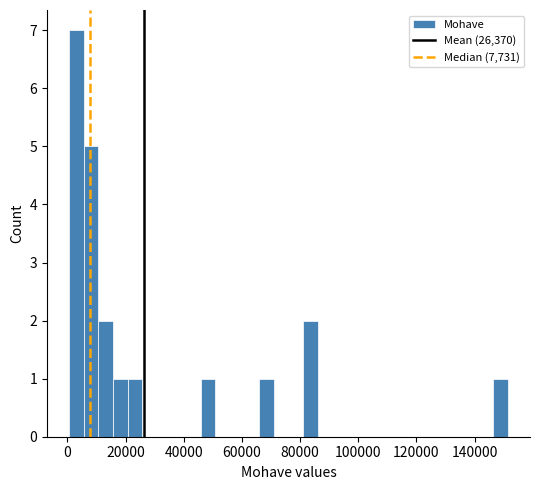

Read against the x-axis, roughly where is the centre of the tallest bar?

4000